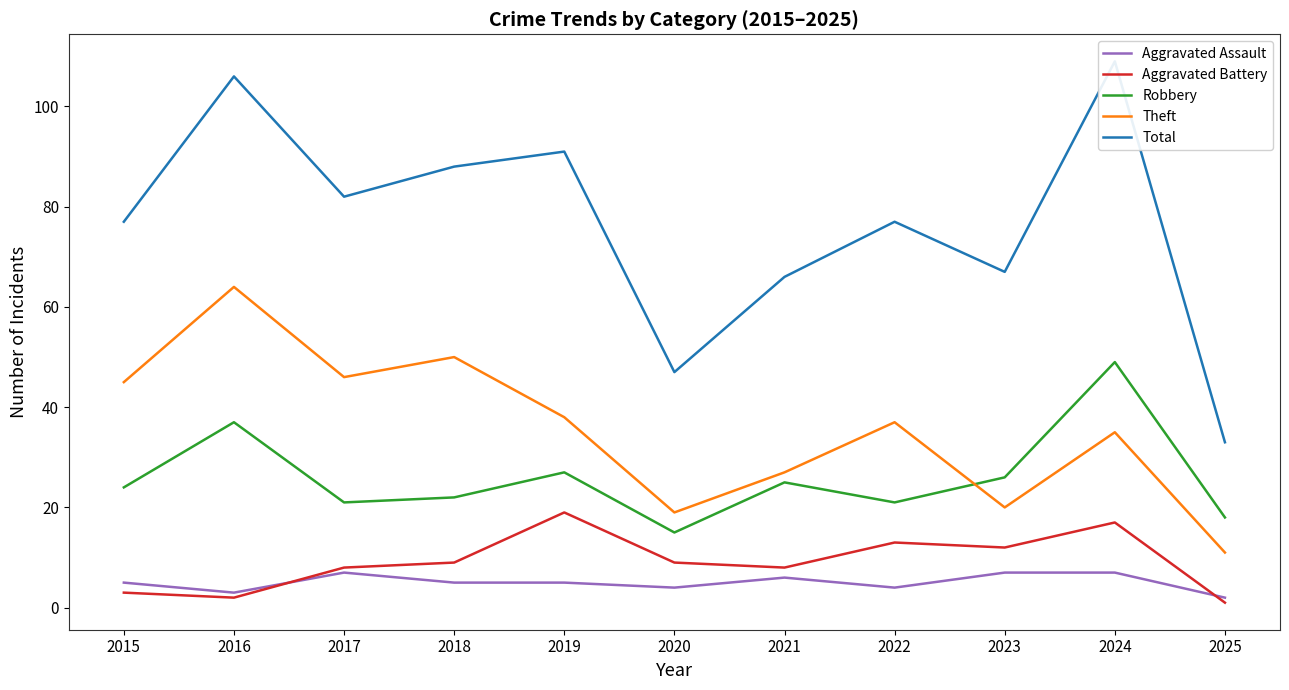

Rank the categories by Robbery value from highest to lowest.

2024, 2016, 2019, 2023, 2021, 2015, 2018, 2017, 2022, 2025, 2020